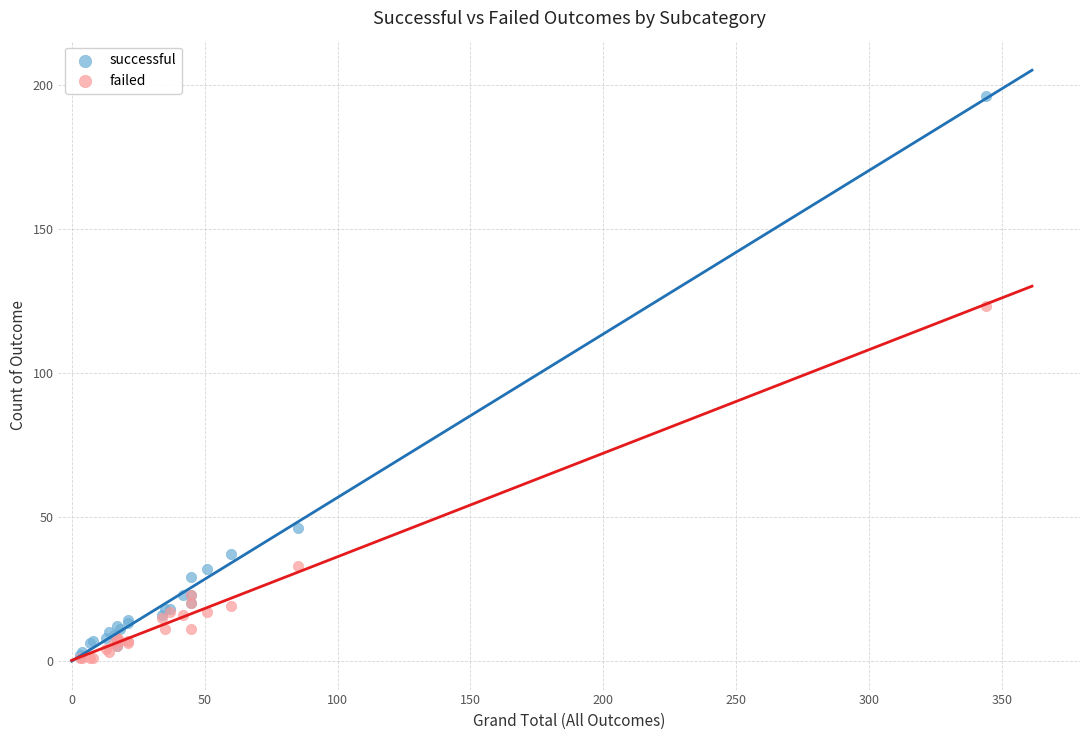

Which series has the largest Y range (max minus min)?

successful